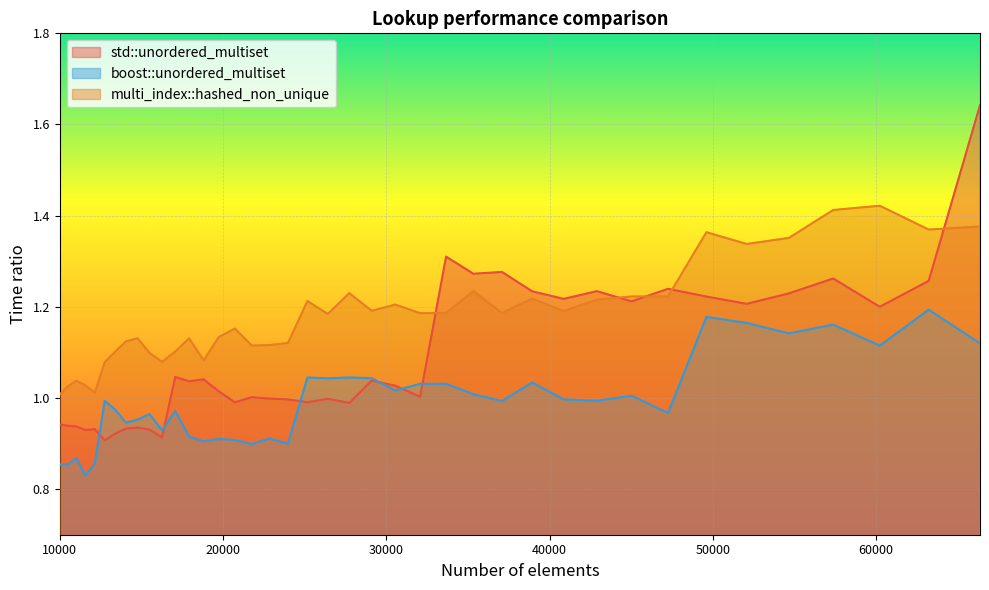

Rank the series by their maximum value, from lowest to highest.

boost::unordered_multiset, multi_index::hashed_non_unique, std::unordered_multiset